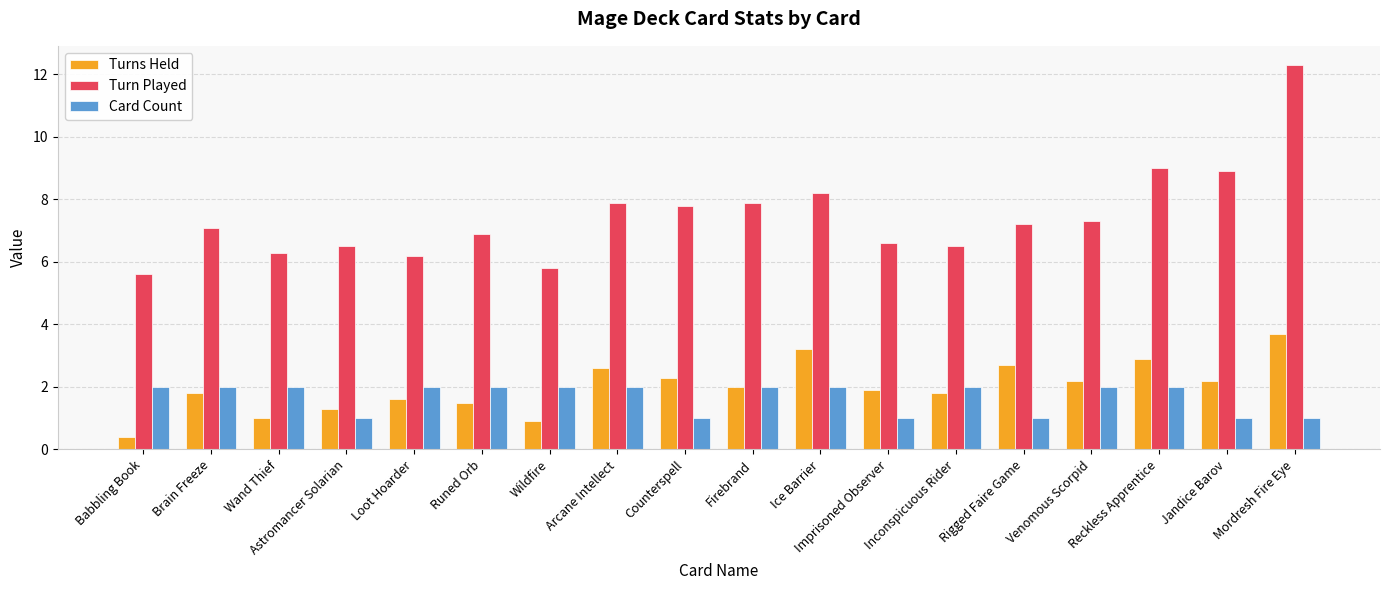

Which series has the largest range (max minus min)?

Turn Played